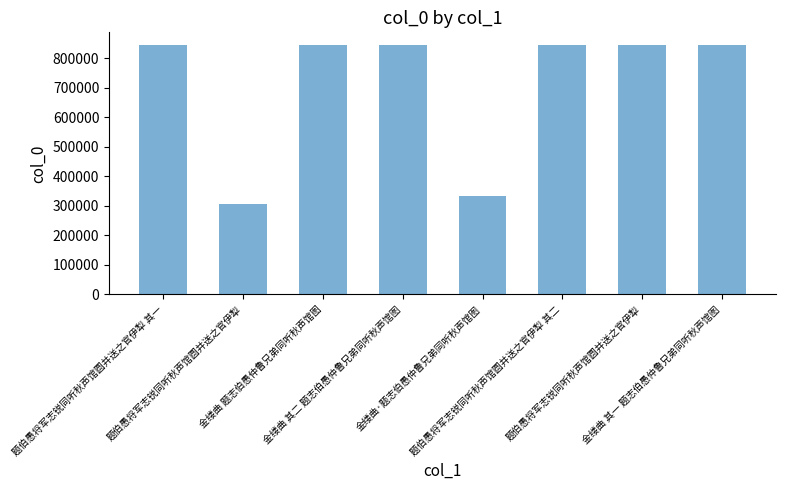

Reading left to right, what are all the values shown in this chart?

842870	307450	845103	843463	333035	842871	843980	843462